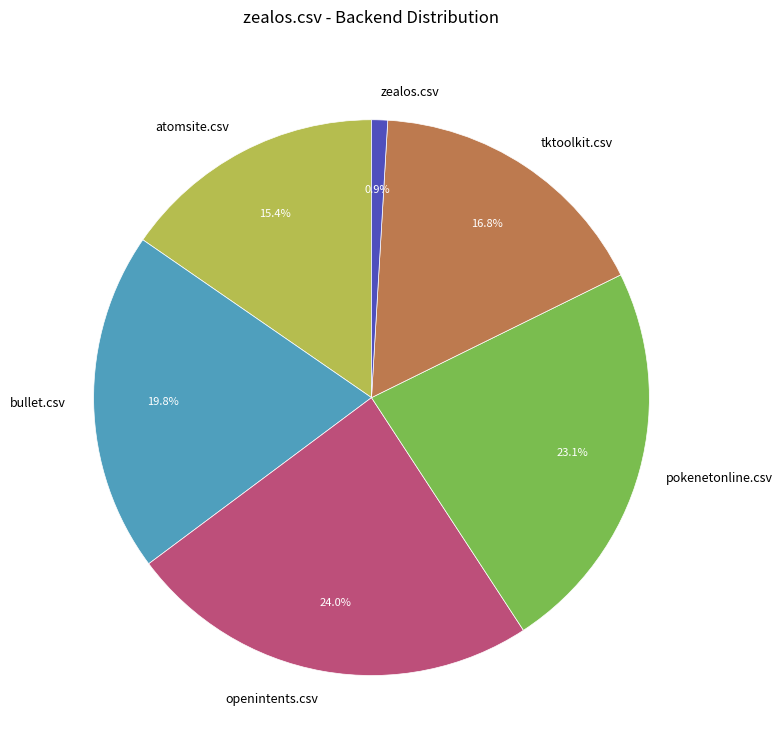

Which has a higher value, tktoolkit.csv or pokenetonline.csv?

pokenetonline.csv